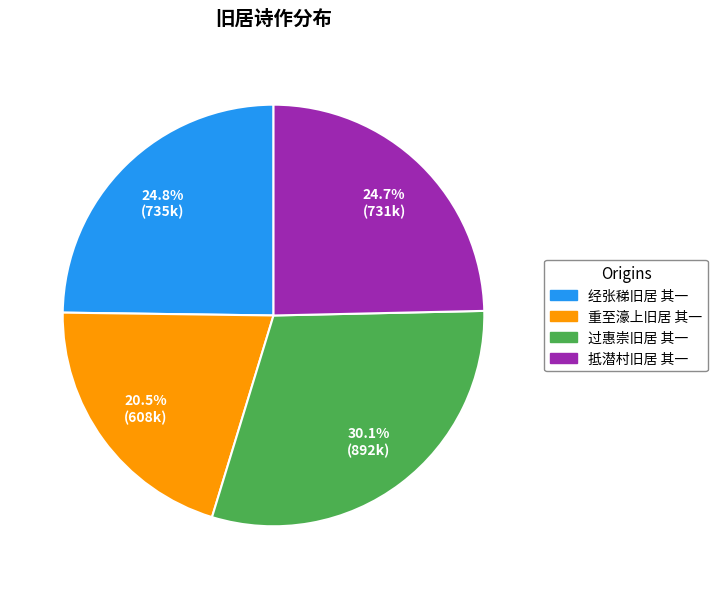

Is it true that 重至濠上旧居 其一 is 33% of the pie?

False